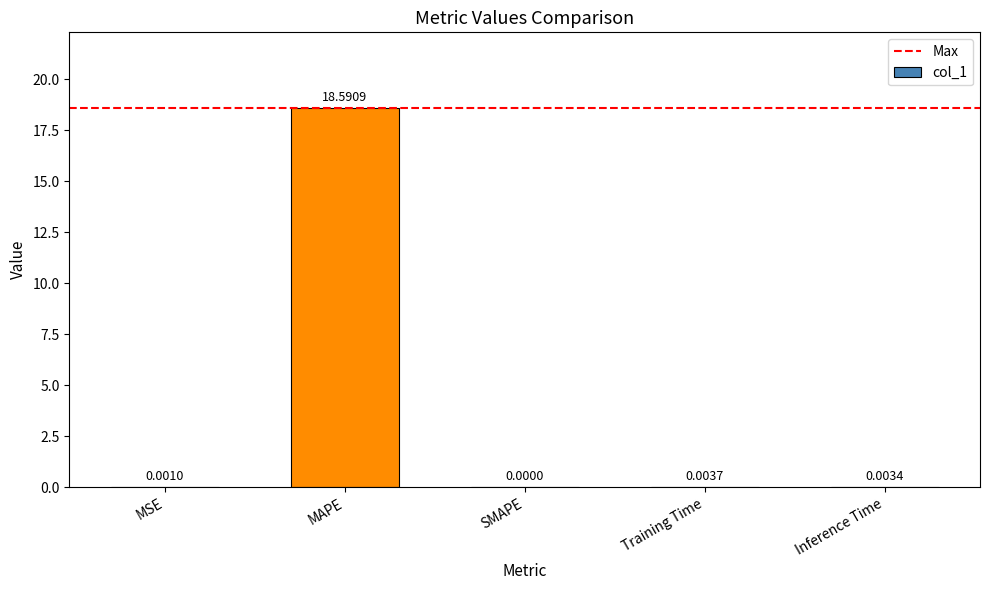

How many series are shown in this chart?

1